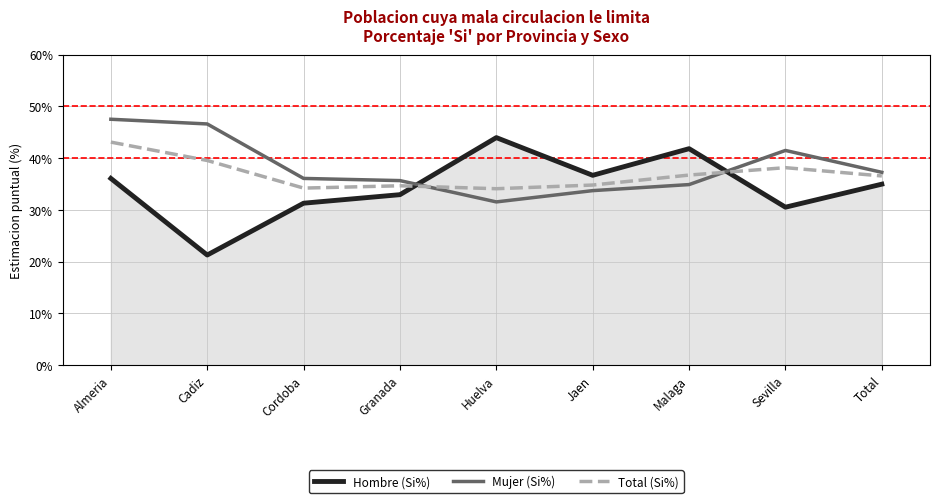

How many lines are shown in the chart?

3